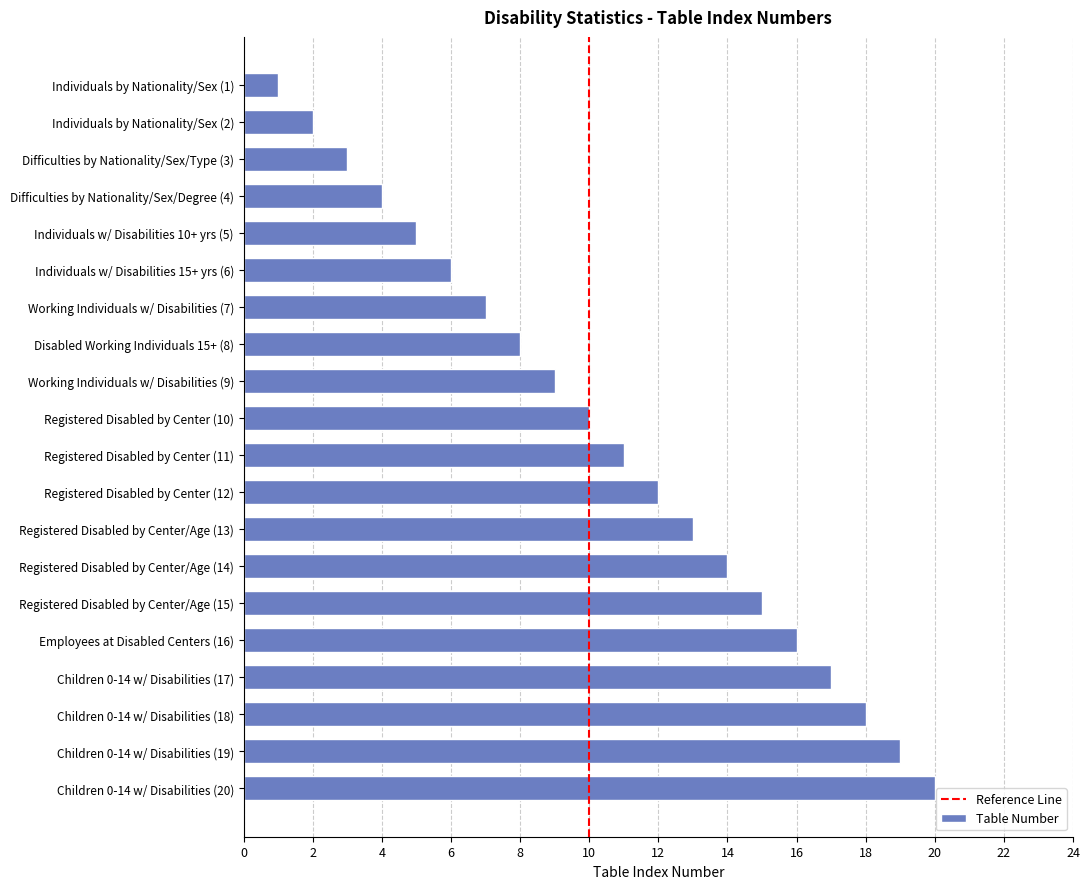

What is the label of the 13th bar from the bottom?

Disabled Working Individuals 15+ (8)